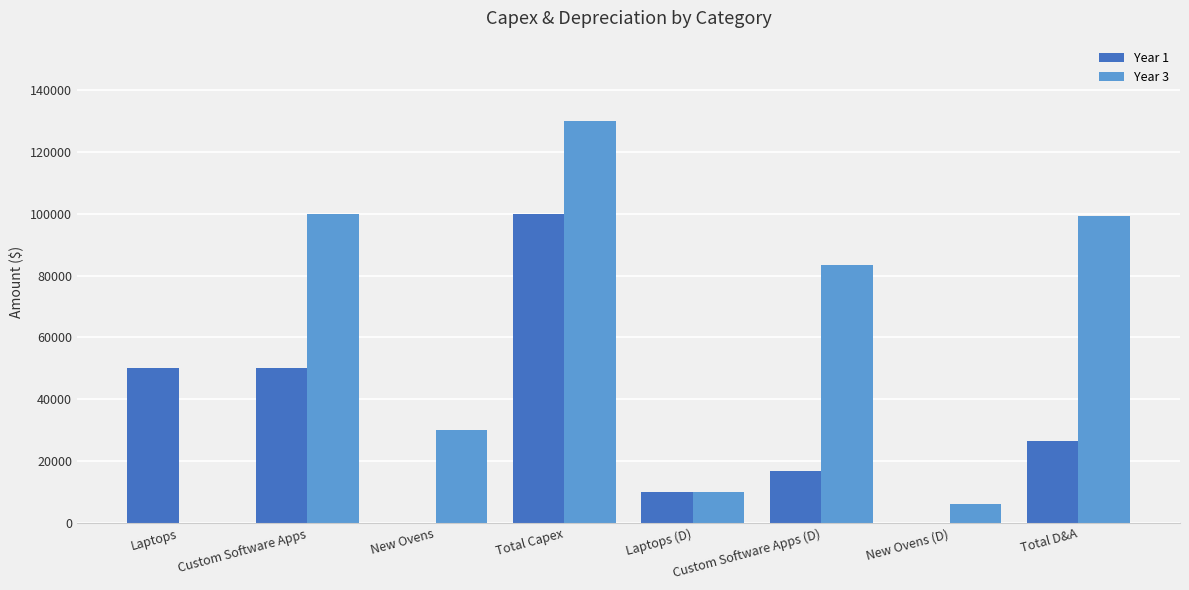

What is the total value across all series at Laptops?

50000.0